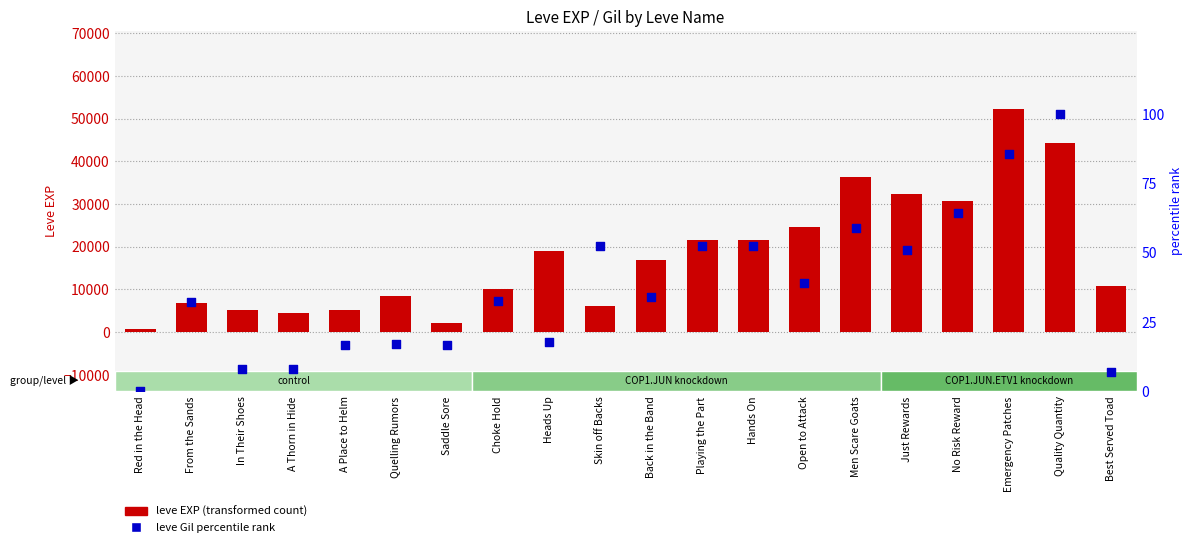

Is the value of leve EXP (transformed count) at In Their Shoes greater than the value of leve Gil percentile at Quelling Rumors?

Yes